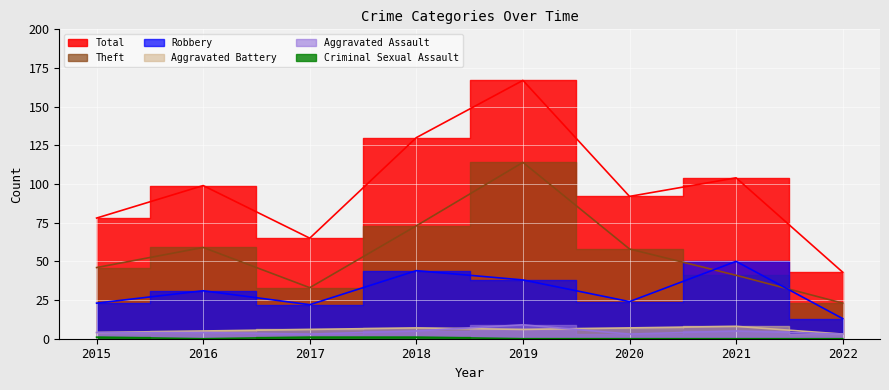

What is the difference between the Aggravated Battery values at 2021 and 2022?

5